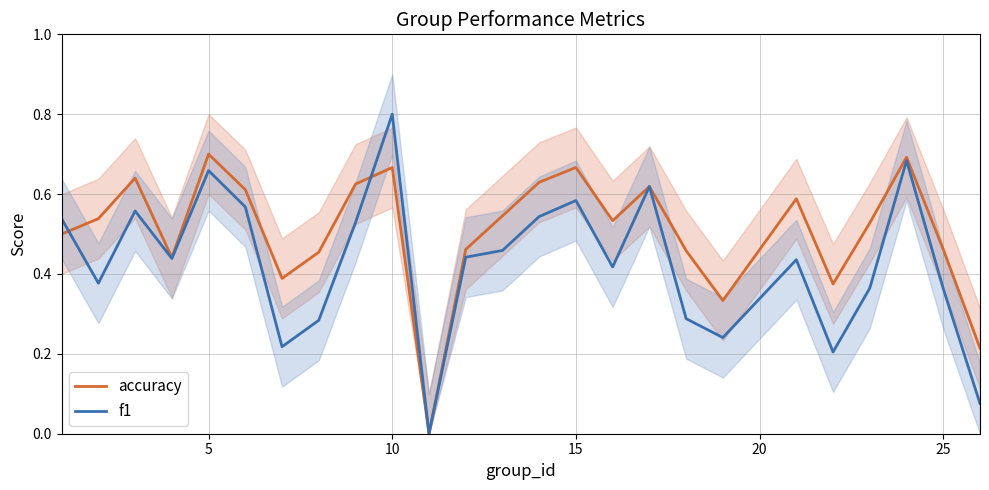

At which label does f1 reach its peak?

10